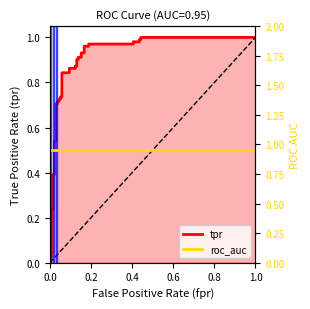

List the series in order of their overall mean, lowest first.

tpr, roc_auc